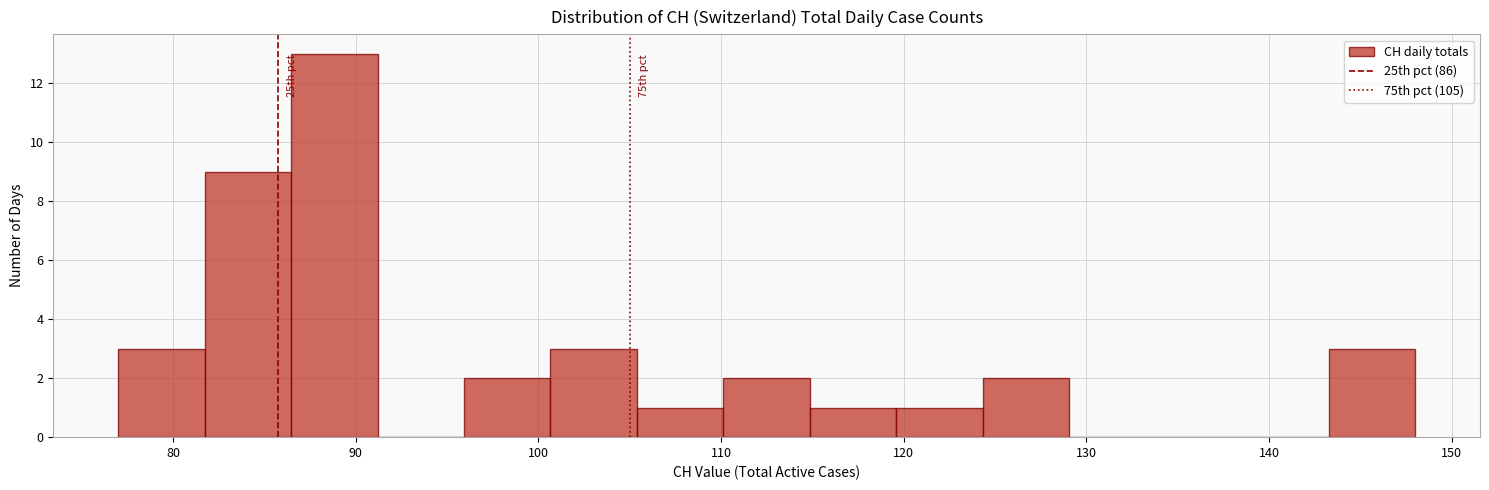

Over which range of the x-axis is the bar tallest?

86 to 91